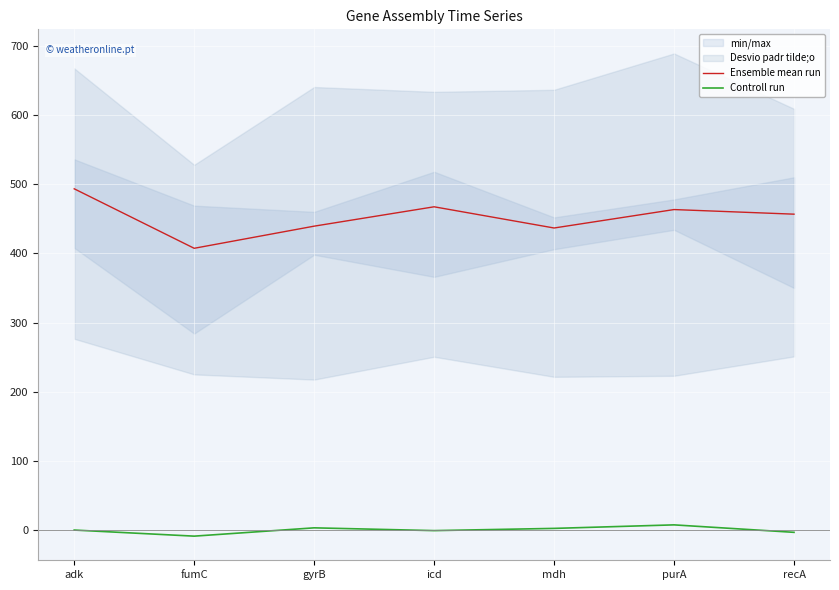

Is this an area chart (filled region under the line)?

No